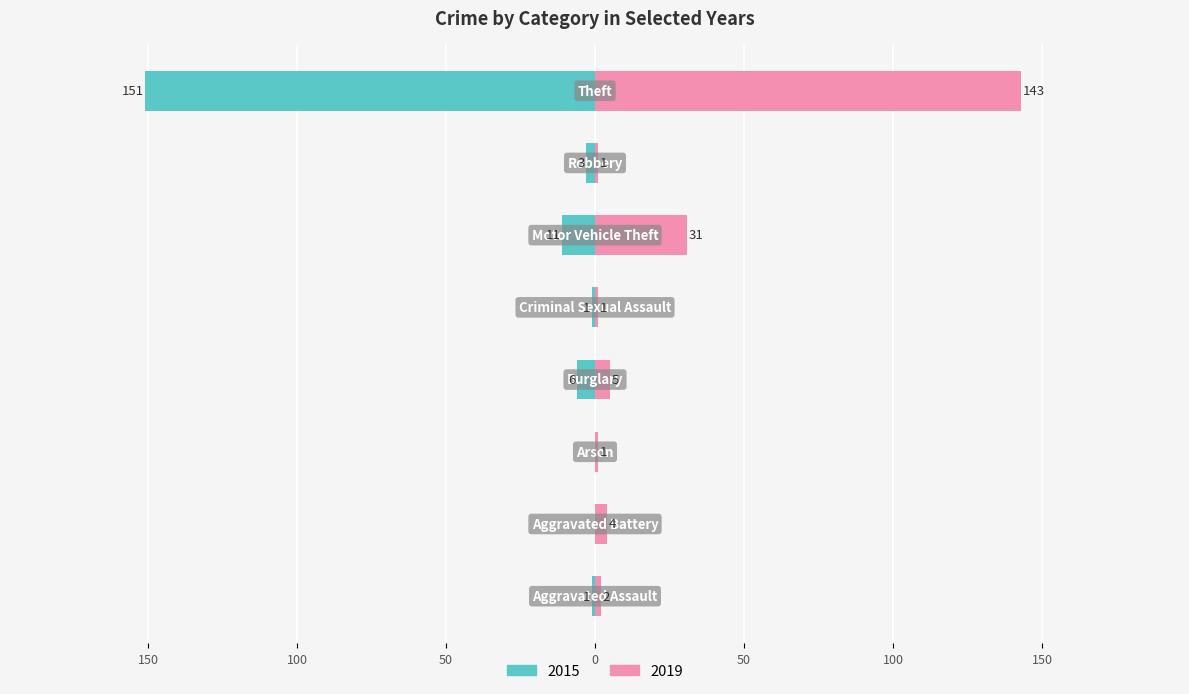

Reading left to right, extract all data points from this chart.

2015: -1	0	0	-6	-1	-11	-3	-151
2019: 2	4	1	5	1	31	1	143